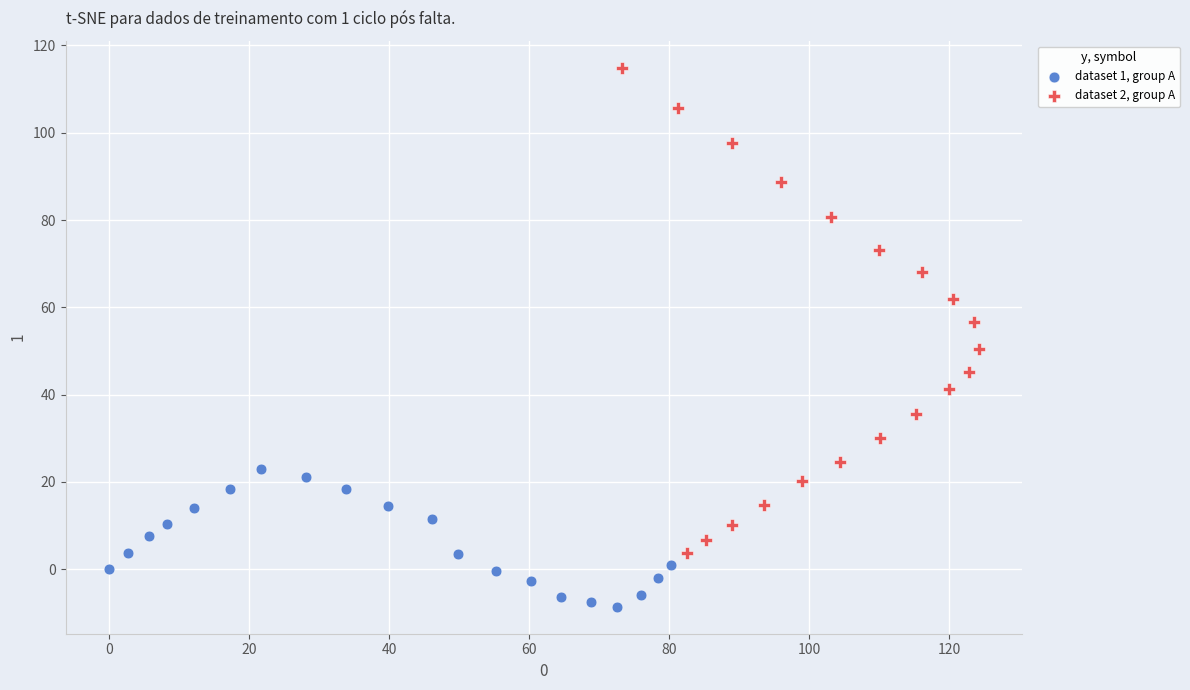

Which series has the largest Y range (max minus min)?

dataset 2, group A